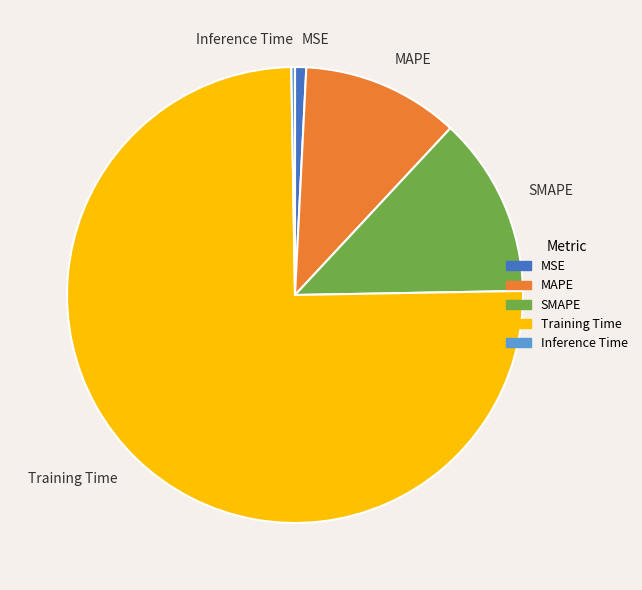

Between MSE and MAPE, which is larger?

MAPE